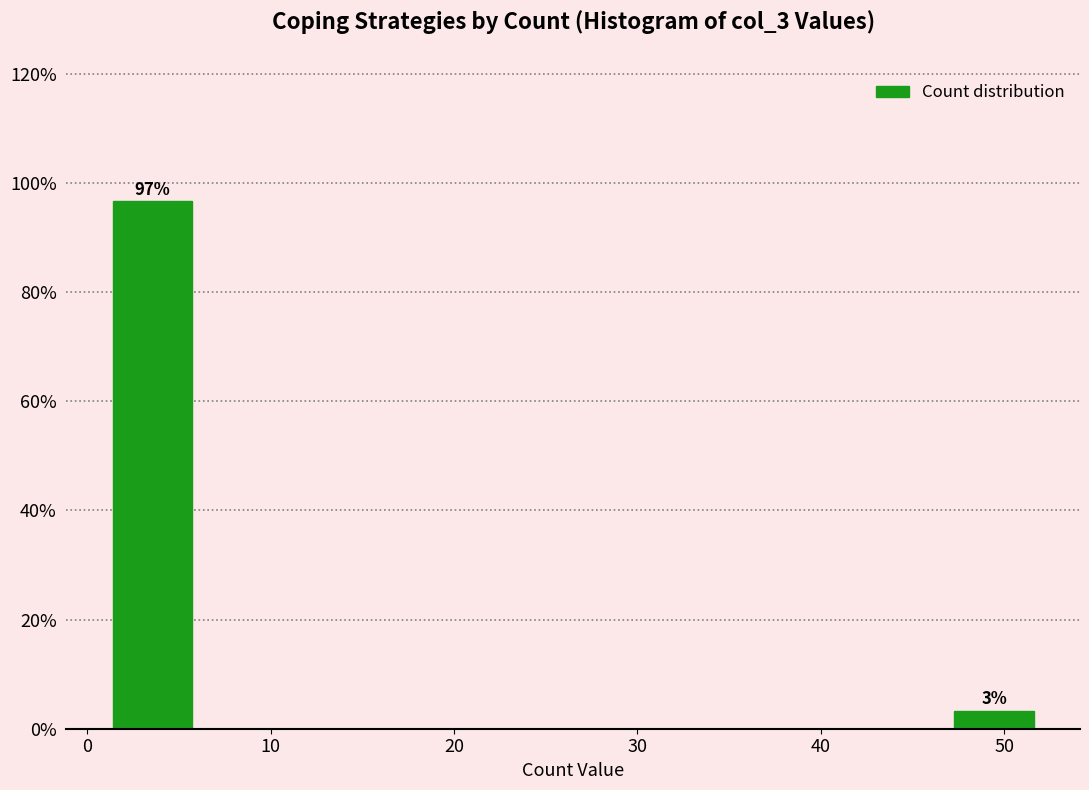

Which range on the x-axis has the tallest bar?

1.0 to 6.1